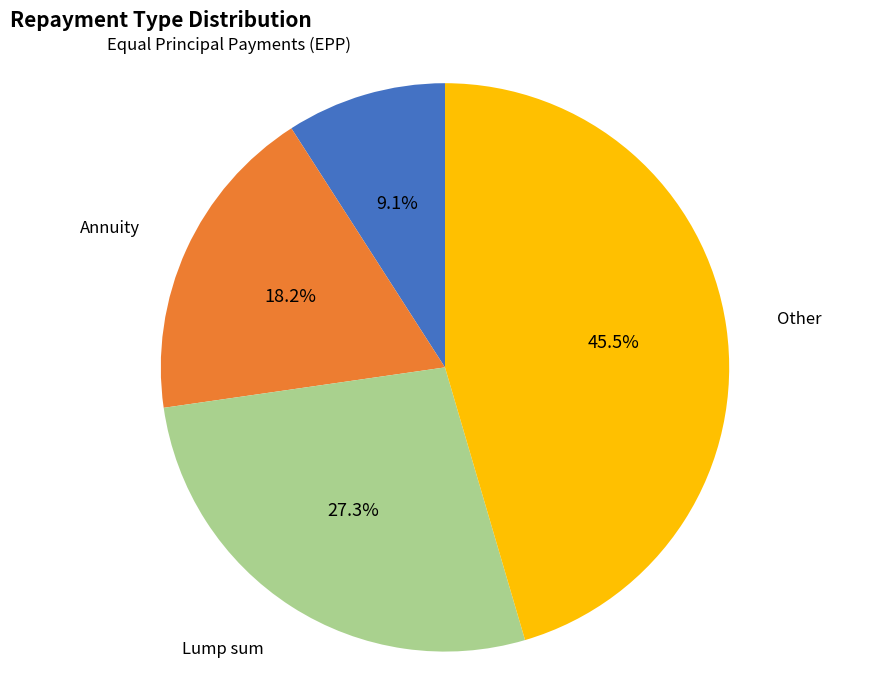

To the nearest percent, what is the difference between the largest and smallest slice percentages?

36%